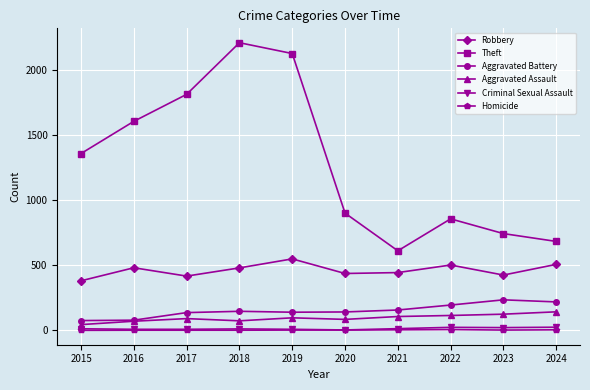

The Robbery series shows 436 at 2020. True or false?

True